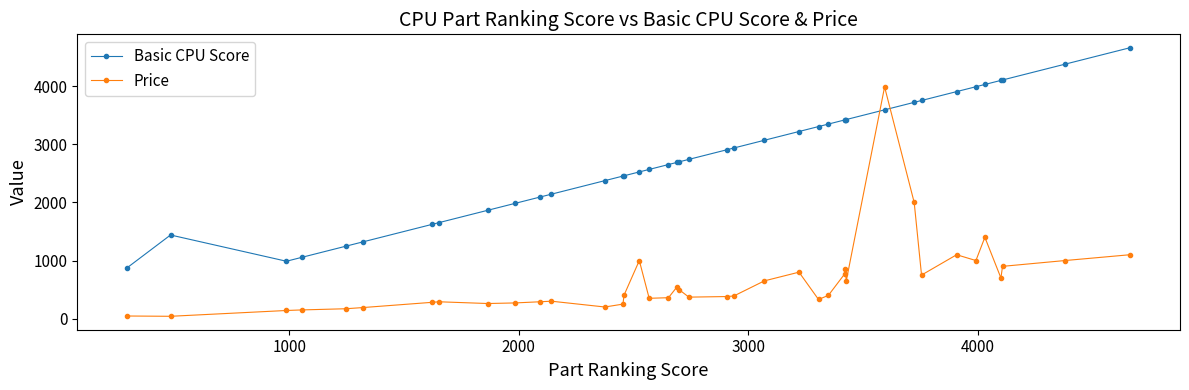

Which series has the largest total across all categories?

Basic CPU Score